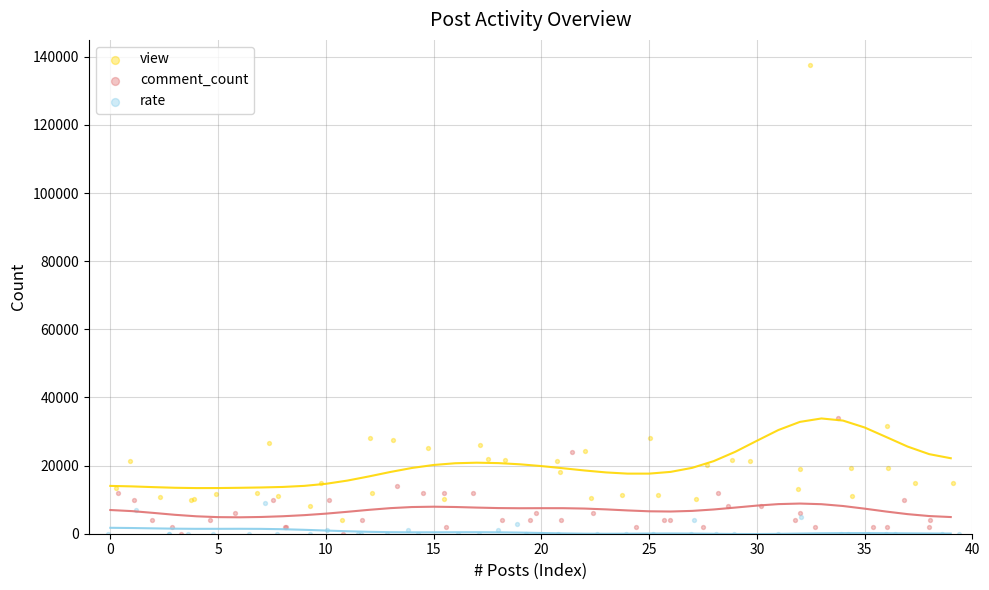

Is the value of comment_count at 14 greater than the value of view at 35?

Yes